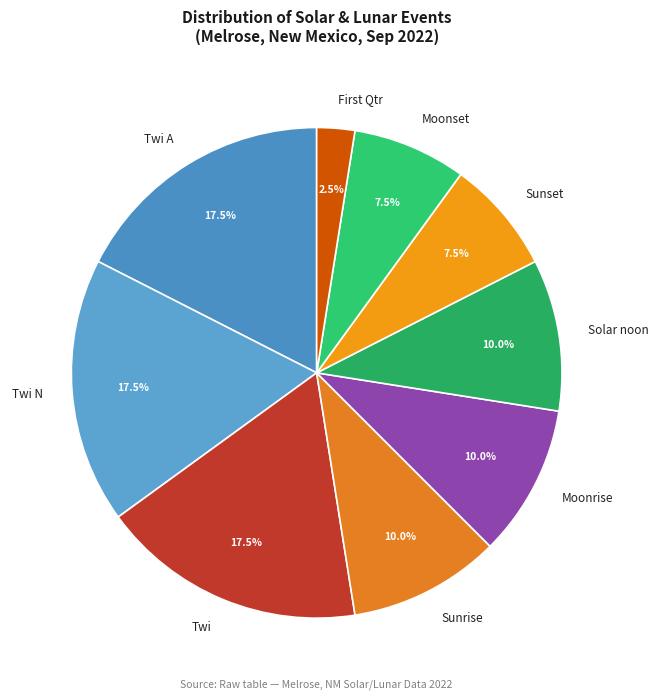

To the nearest percent, what portion does Solar noon represent?

10%